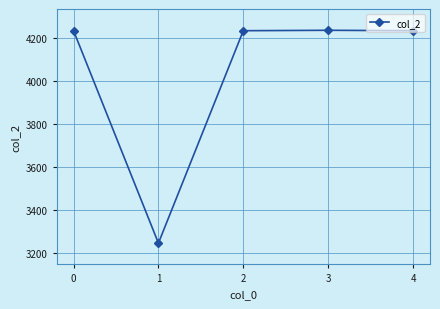

Where is the first local minimum?

1